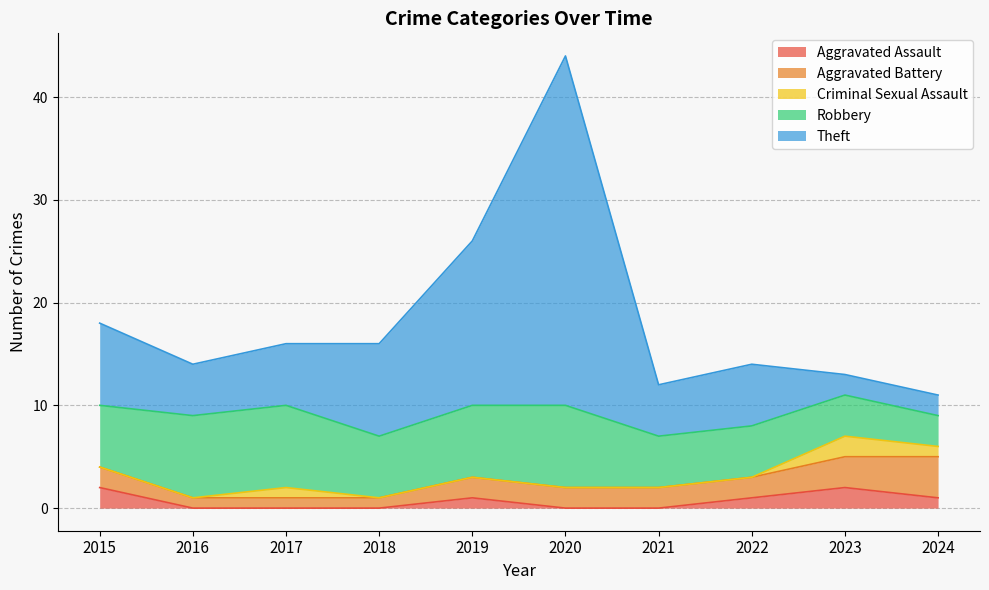

What are all the series names shown in the legend?

Aggravated Assault, Aggravated Battery, Criminal Sexual Assault, Robbery, Theft